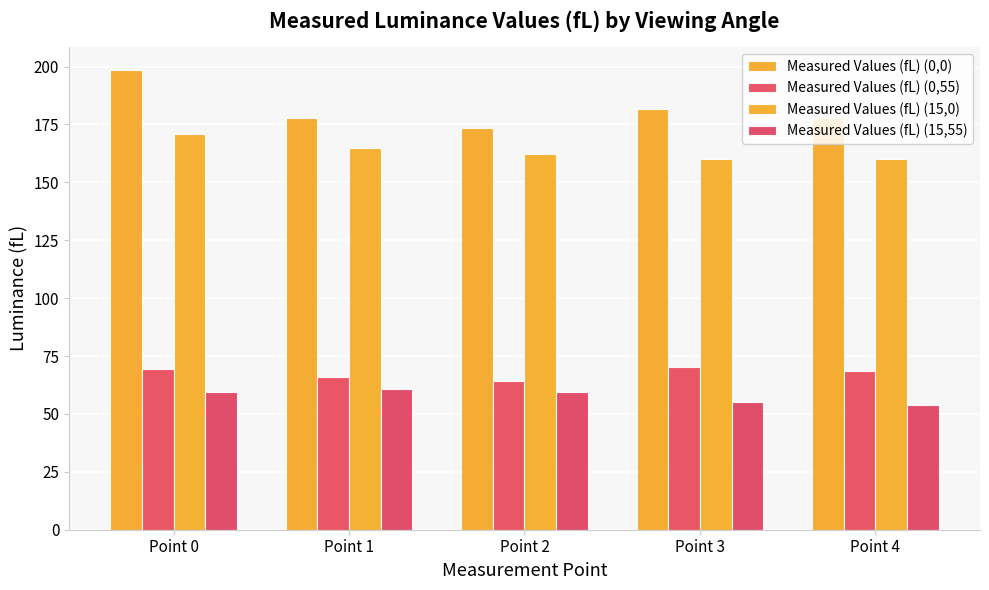

What is the minimum value for Measured Values (fL) (15,55)?

54.0